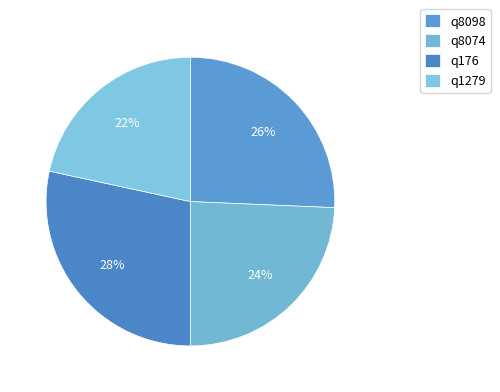

What is the smallest slice in the pie chart?

q1279